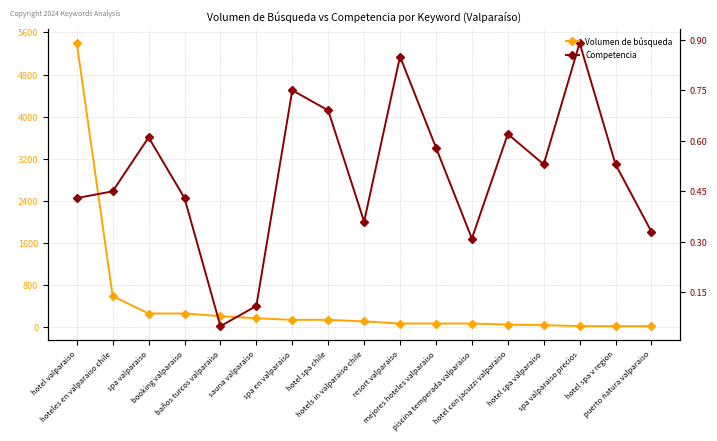

Reading right to left, what are all the values shown in this chart?

Volumen de búsqueda: 20.0	20.0	20.0	40.0	50.0	70.0	70.0	70.0	110.0	140.0	140.0	170.0	210.0	260.0	260.0	590.0	5400.0
Competencia: 0.3	0.5	0.9	0.5	0.6	0.3	0.6	0.8	0.4	0.7	0.8	0.1	0.1	0.4	0.6	0.5	0.4